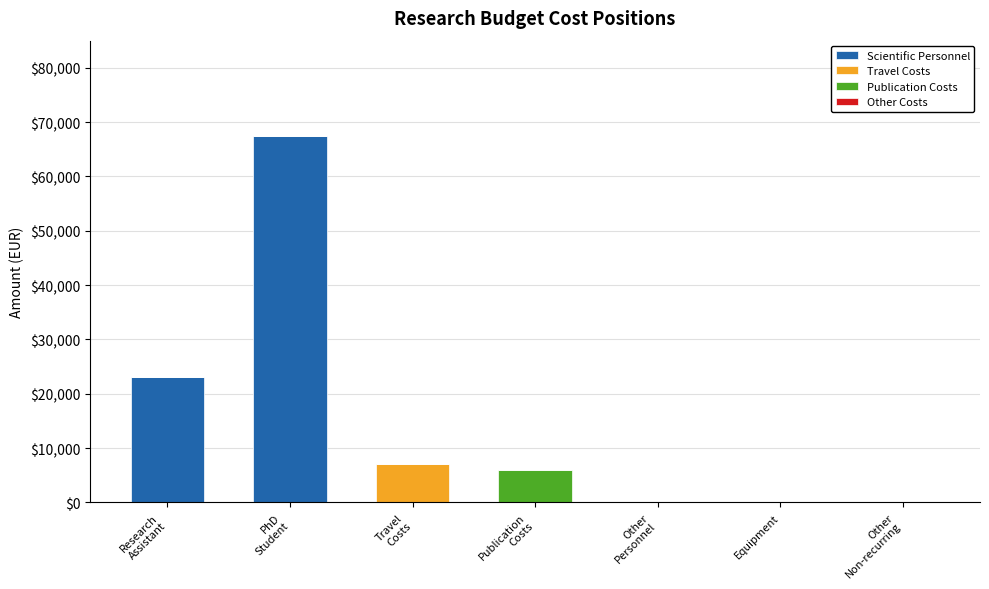

What is the maximum value for Scientific Personnel?

67500